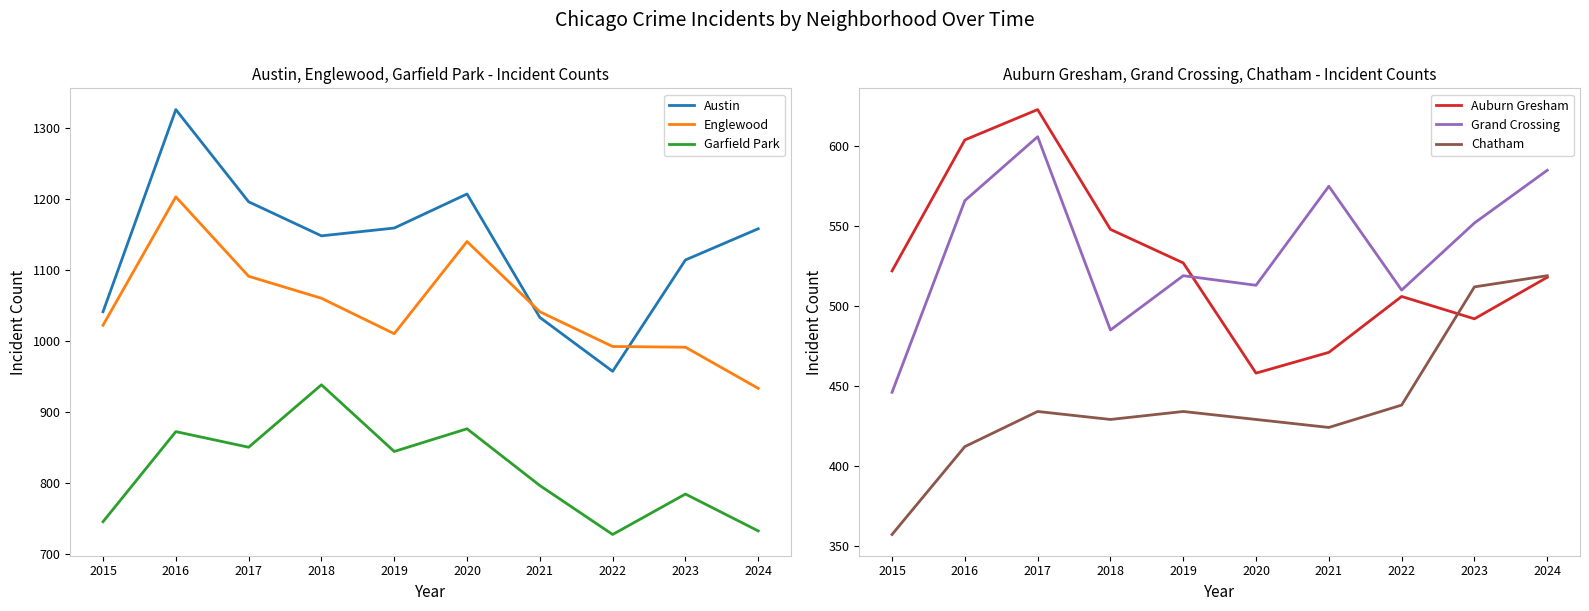

How many values in the Garfield Park series are below 844?

5